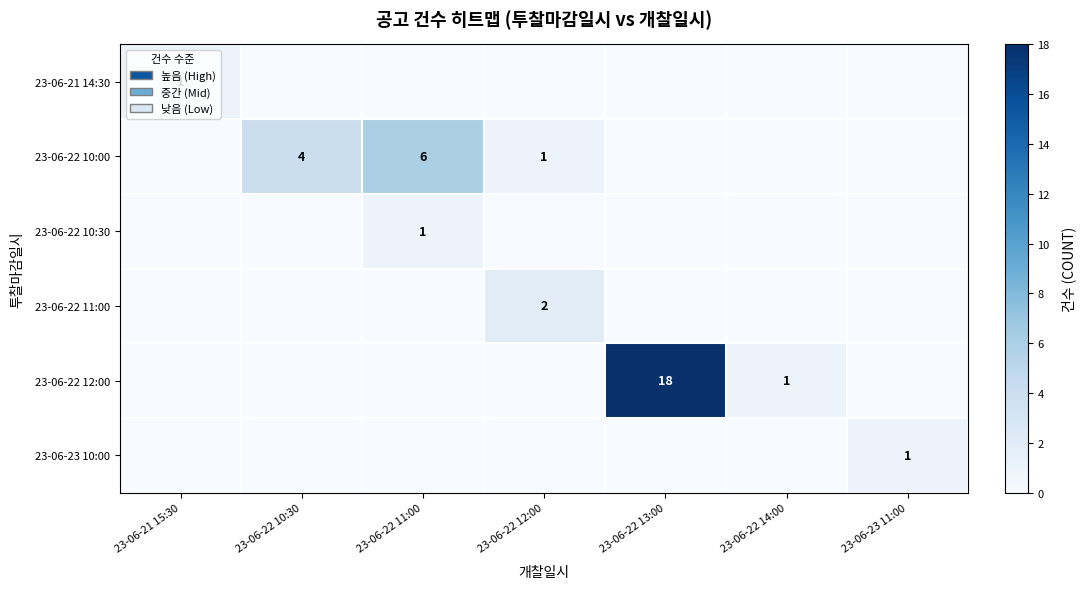

The value of 23-06-21 14:30 at 23-06-21 15:30 is 1. True or false?

True